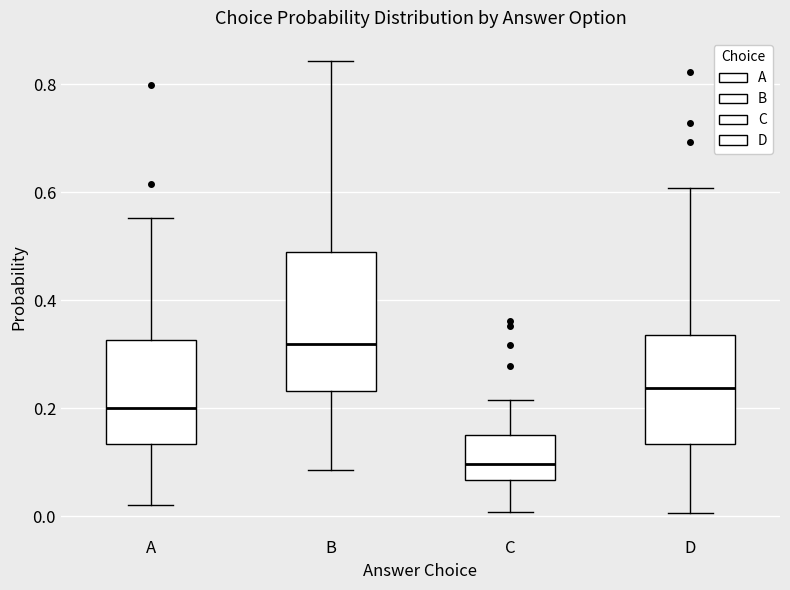

Reading left to right, transcribe this box plot: for each box, give where its median line is, the range the box spans, and where its two whiskers end, as read against the y-axis. The values are not printed on the chart, so give them approximately, as read against the axis.

A: median 0.20, box 0.14 to 0.32, whiskers 0.02 to 0.56
B: median 0.32, box 0.24 to 0.48, whiskers 0.08 to 0.84
C: median 0.10, box 0.06 to 0.16, whiskers 0.00 to 0.22
D: median 0.24, box 0.14 to 0.34, whiskers 0.00 to 0.60